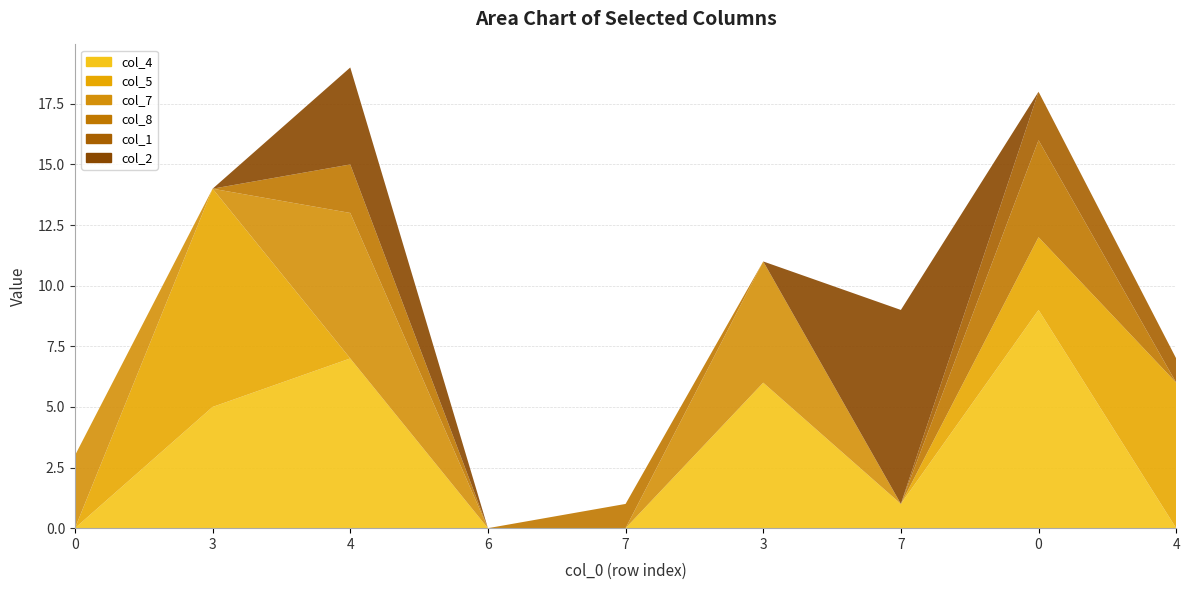

Reading left to right, what are all the values shown in this chart?

col_4: 0	5	7	0	0	6	1	9	0
col_5: 0	9	0	0	0	0	0	3	6
col_7: 3	0	6	0	0	5	0	0	0
col_8: 0	0	2	0	1	0	0	4	0
col_1: 0	0	0	0	0	0	0	2	1
col_2: 0	0	4	0	0	0	8	0	0